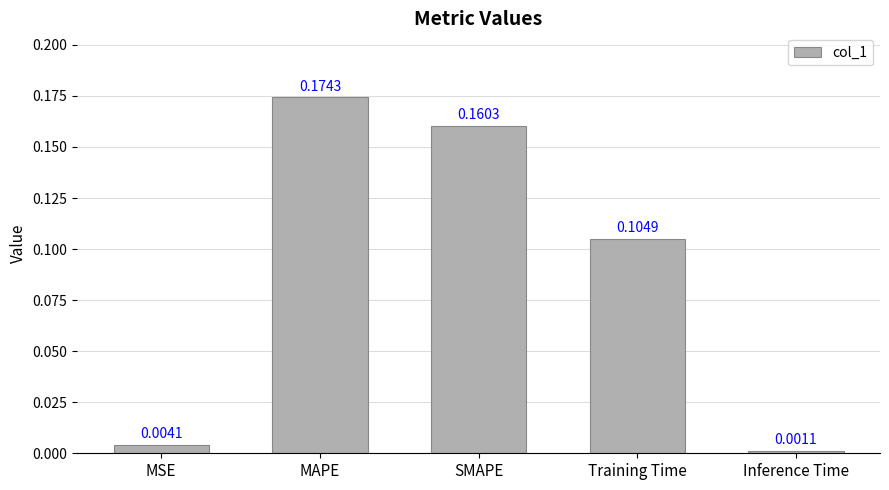

Where is the data nearest to the value 0?

Inference Time